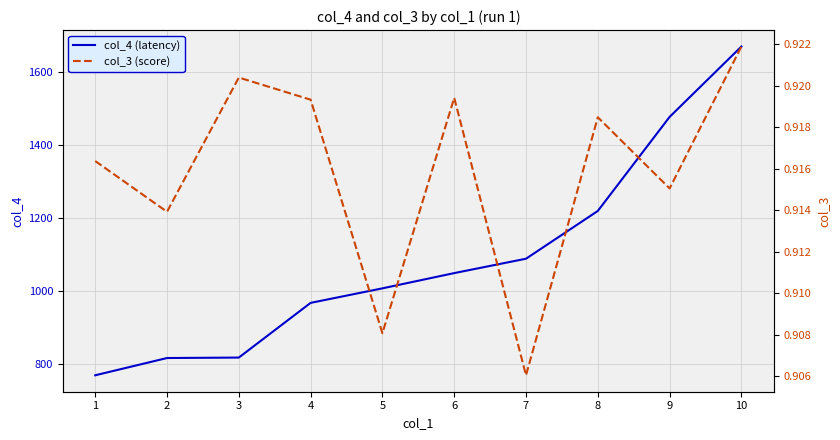

How many col_3 (score) values are between 0 and 1?

10